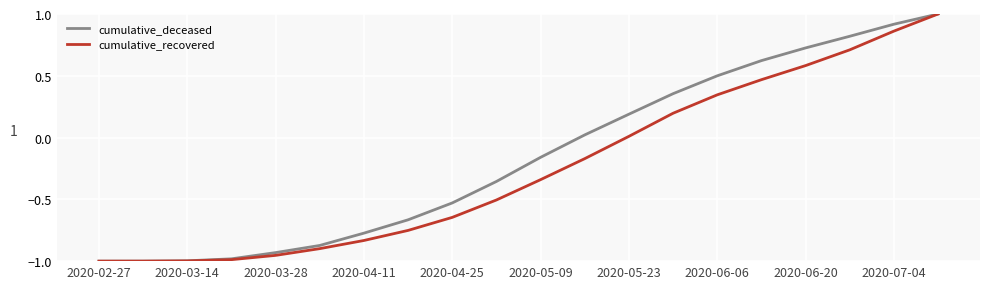

How many values in cumulative_deceased are below zero?

11